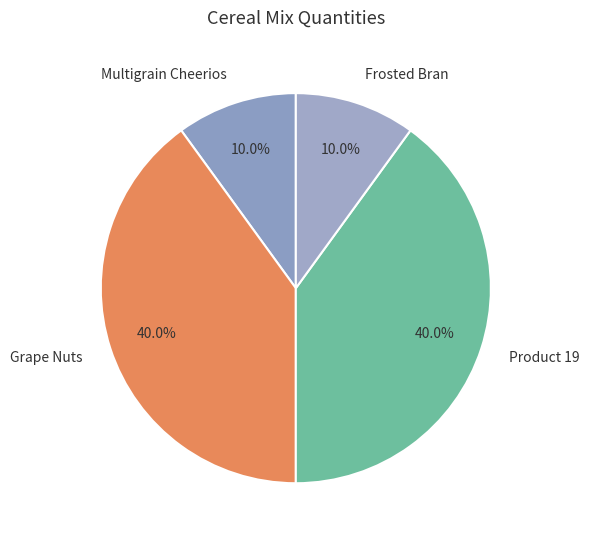

Does Multigrain Cheerios account for over 50% of the chart?

No